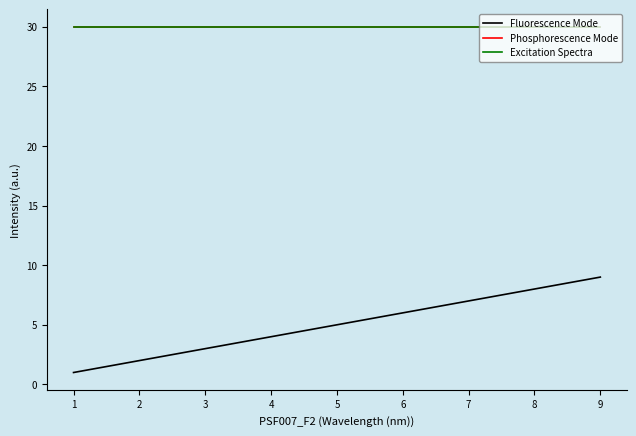

At which label does Fluorescence Mode reach its peak?

9